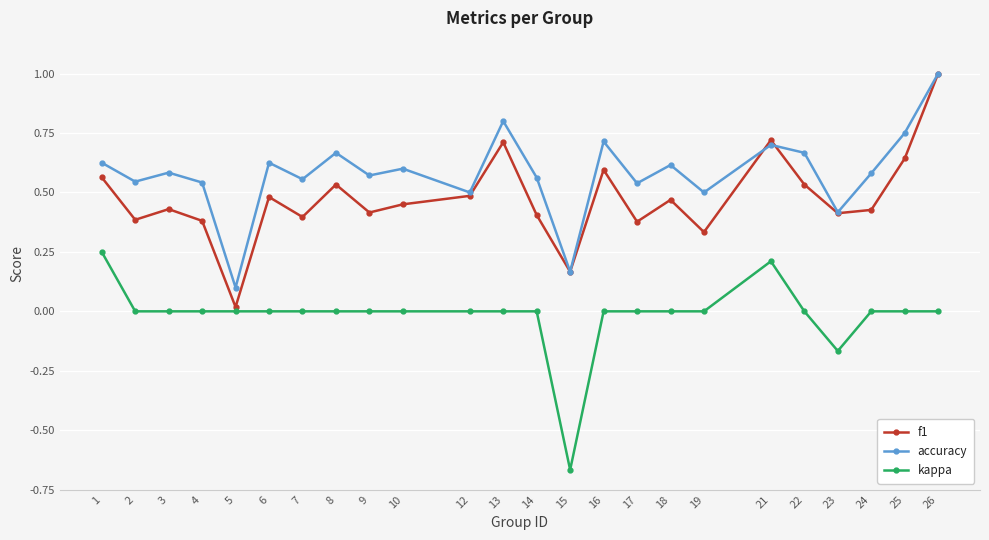

The value of kappa at 25 is 0.0. True or false?

True